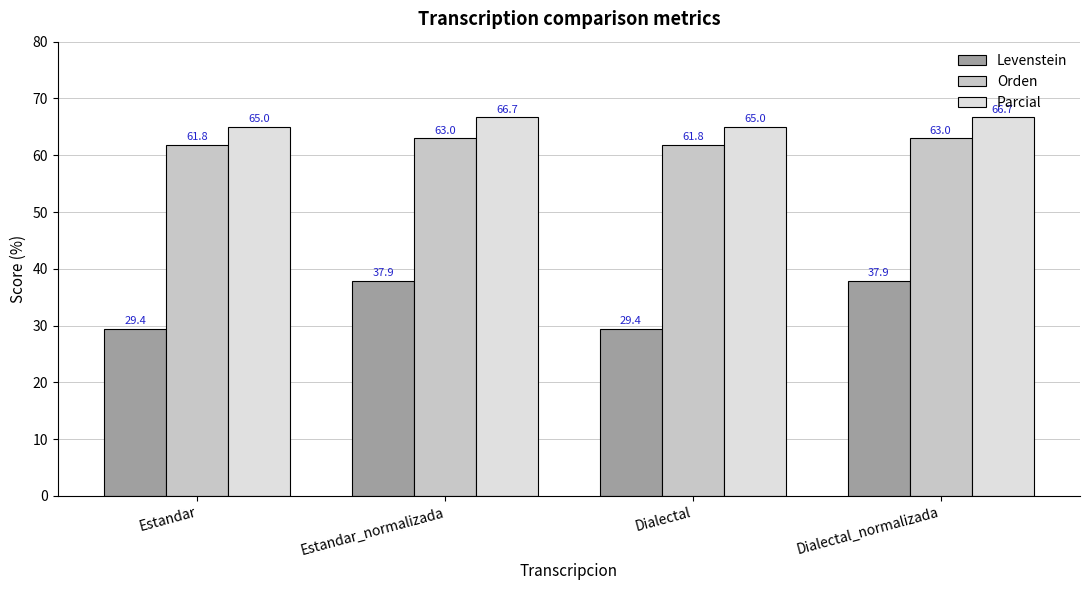

The value of Levenstein at Dialectal is 48.5. True or false?

False